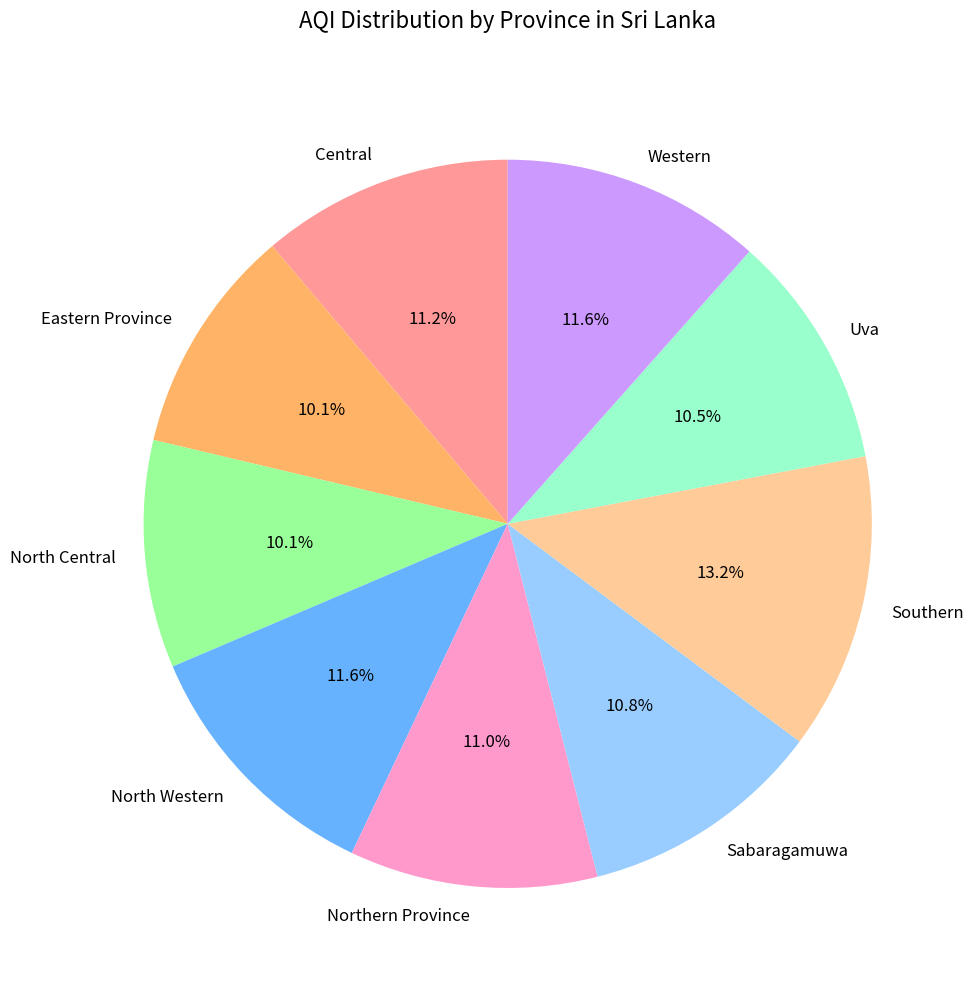

How many segments does this pie chart have?

9